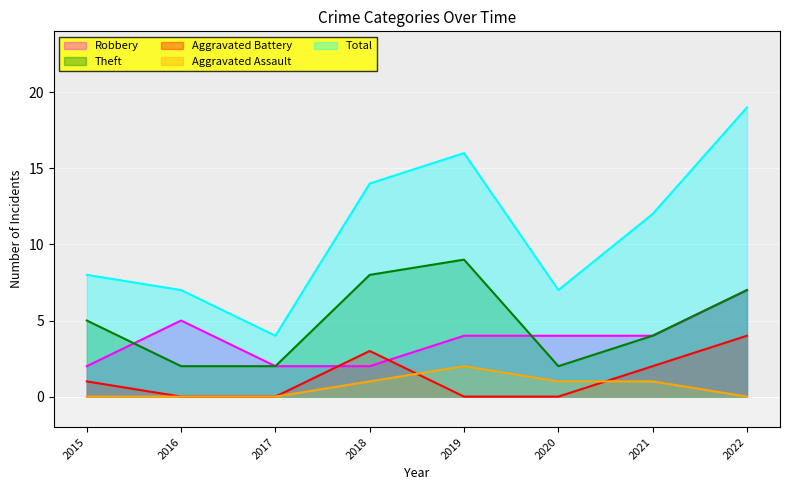

At which category is the sum across all series the highest?

2022